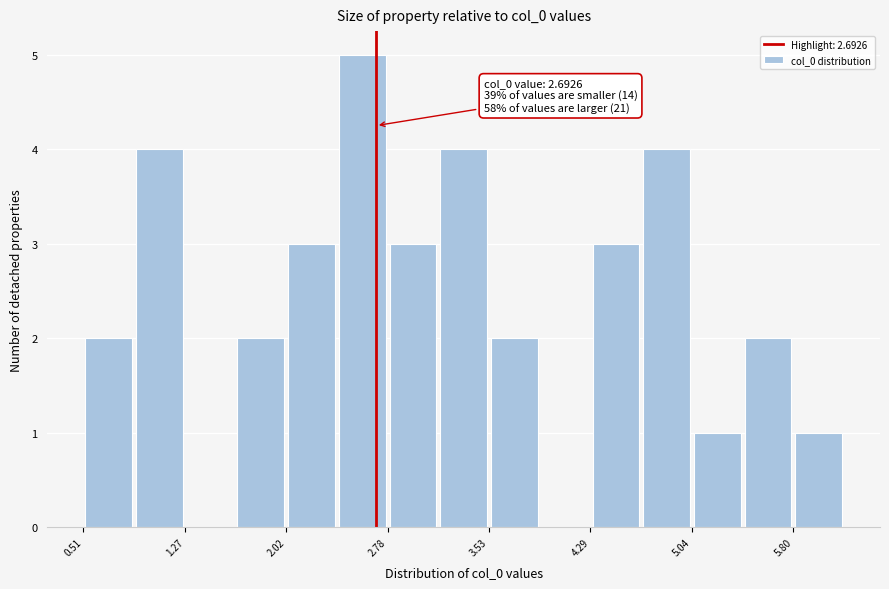

Around what value on the x-axis is the tallest bar? Give the approximate position of its centre, as read against the axis.

2.6